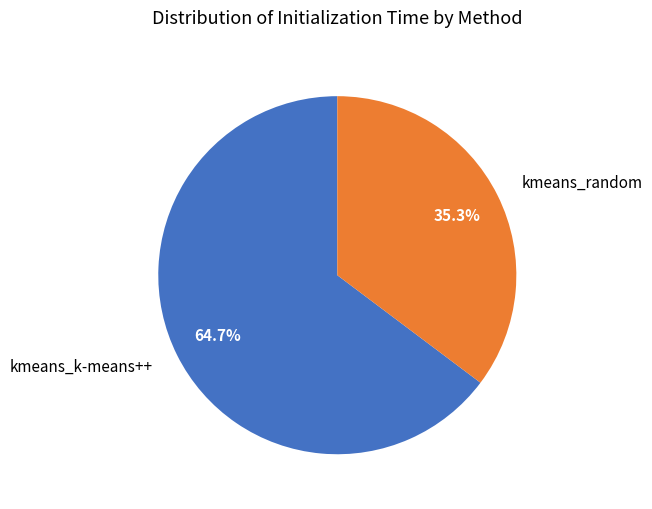

To the nearest percent, what is the difference between the kmeans_random and kmeans_k-means++ slice percentages?

29%